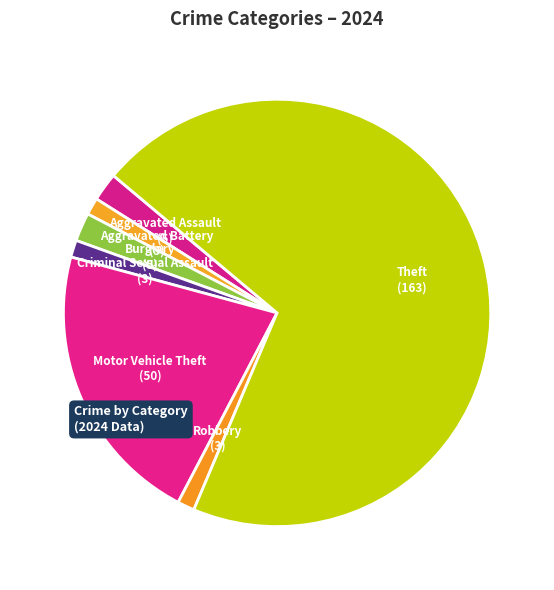

Do Aggravated Battery and Theft together represent more than half of the pie?

Yes